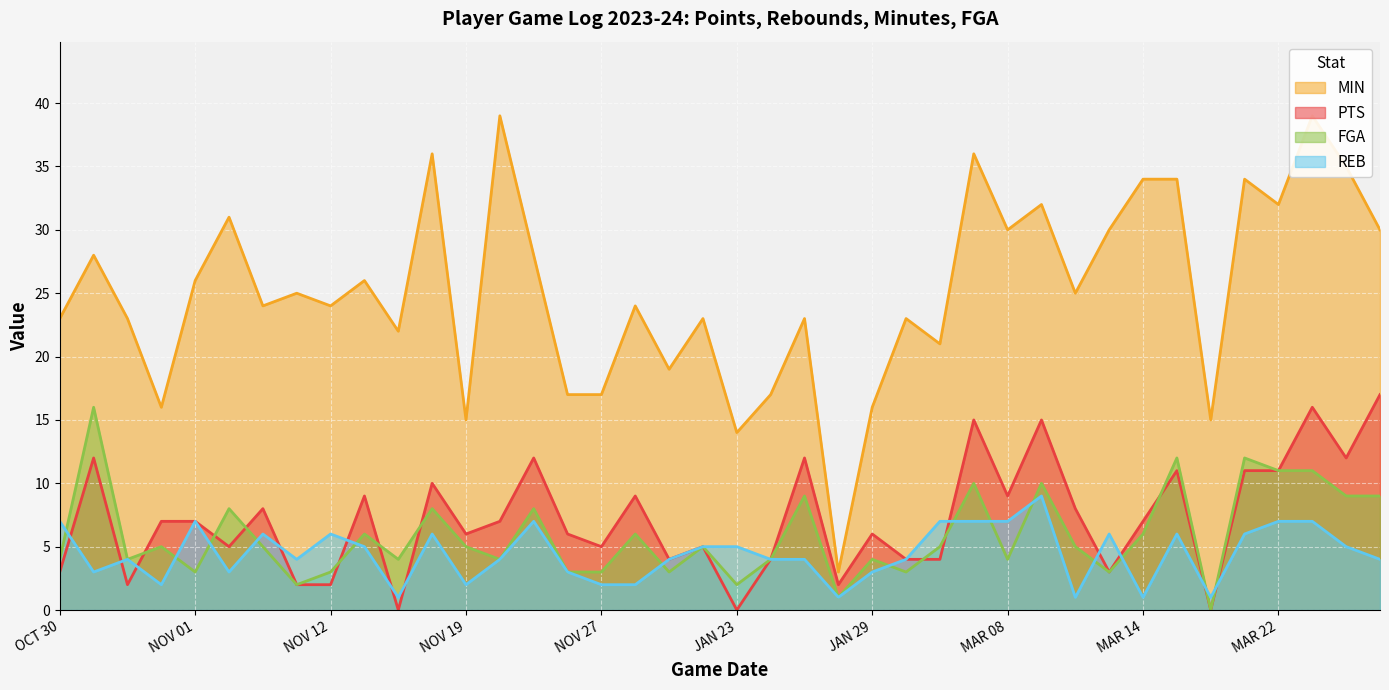

The value of MIN at JAN 23 is 9. True or false?

False